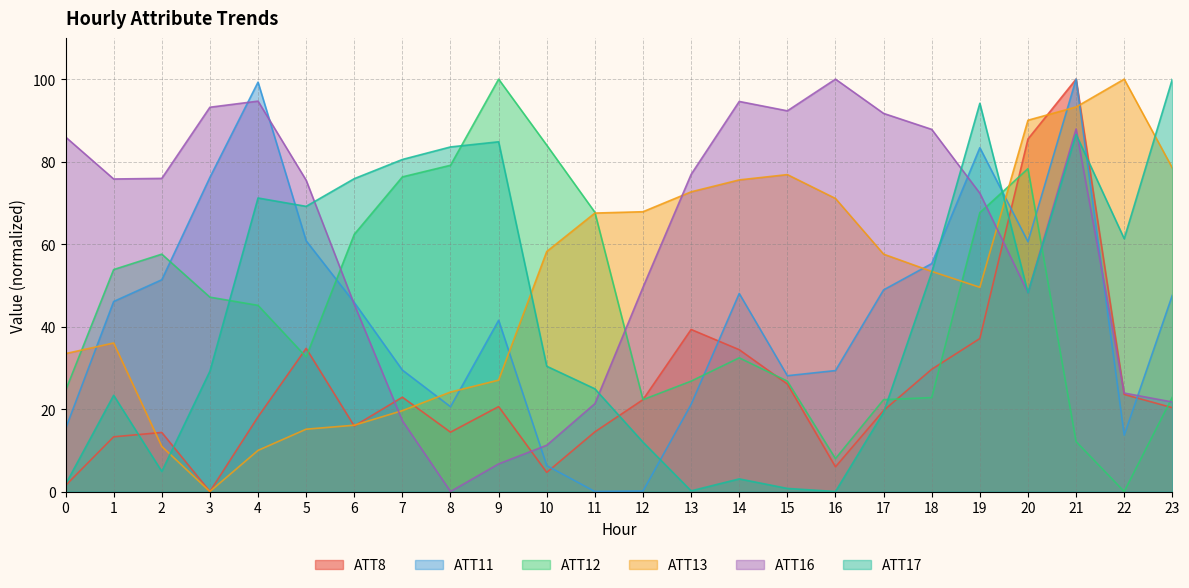

Where is ATT8 nearest to the value 50?

13